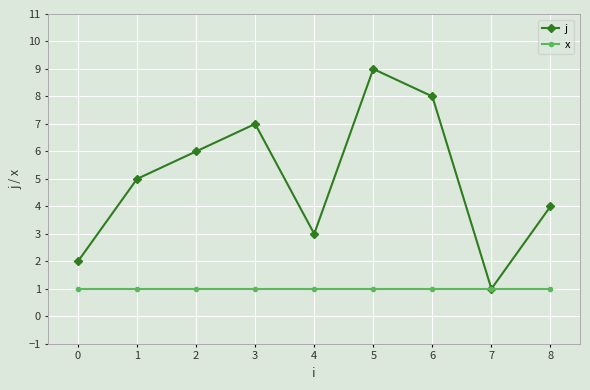

Is the value of x at 4 greater than the value of j at 0?

No